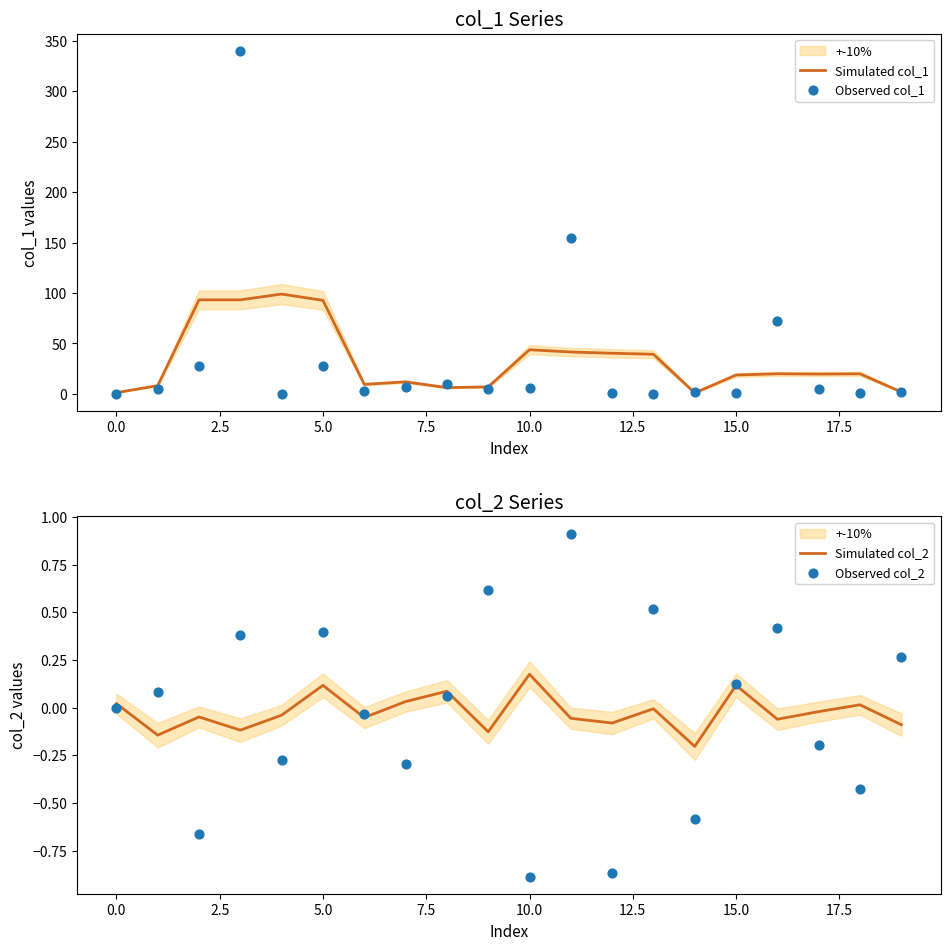

Which series has the largest total across all categories?

Observed col_1